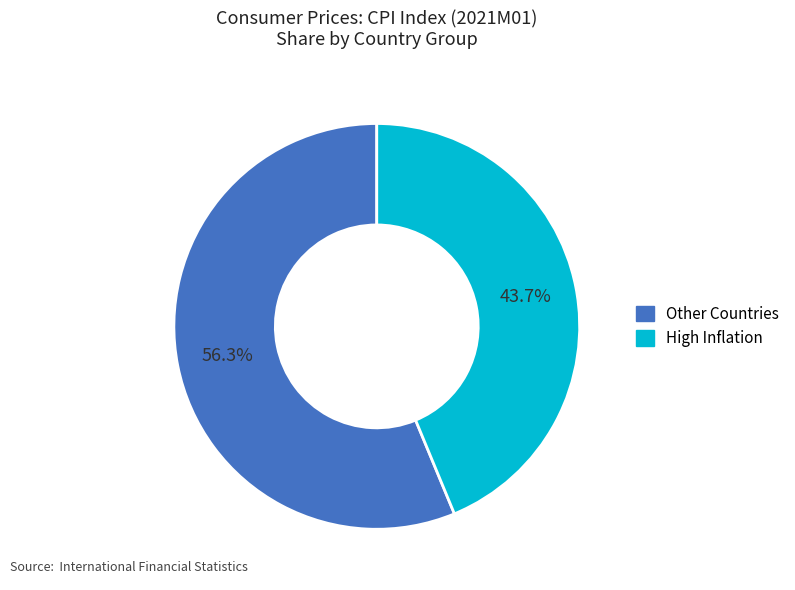

Is there a majority slice in this chart?

Yes